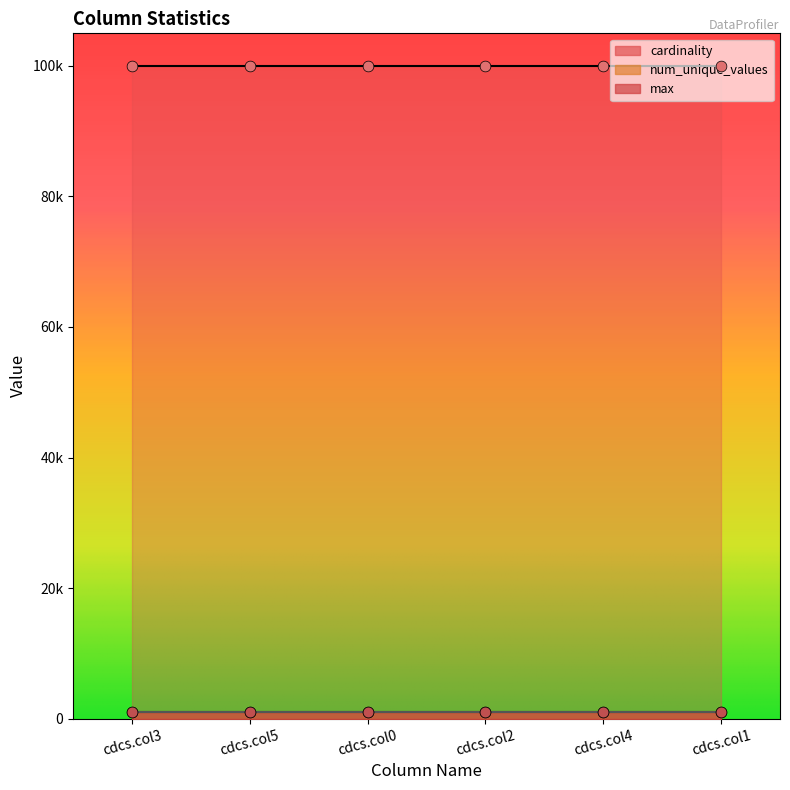

Which series has the largest total across all categories?

cardinality